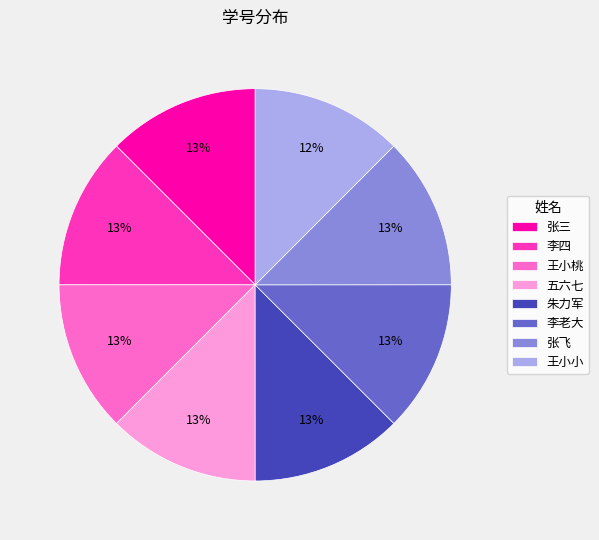

Combined, do 张飞 and 五六七 account for over 50%?

No